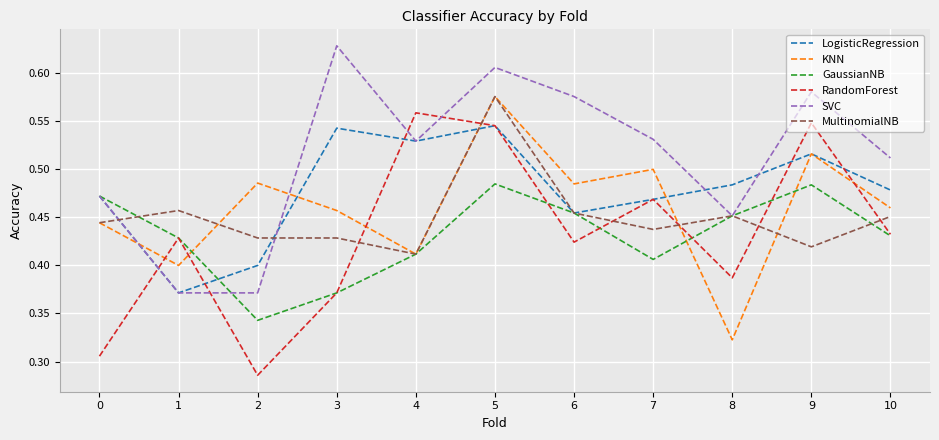

At 2, list the series in order from largest to smallest.

KNN, MultinomialNB, LogisticRegression, SVC, GaussianNB, RandomForest